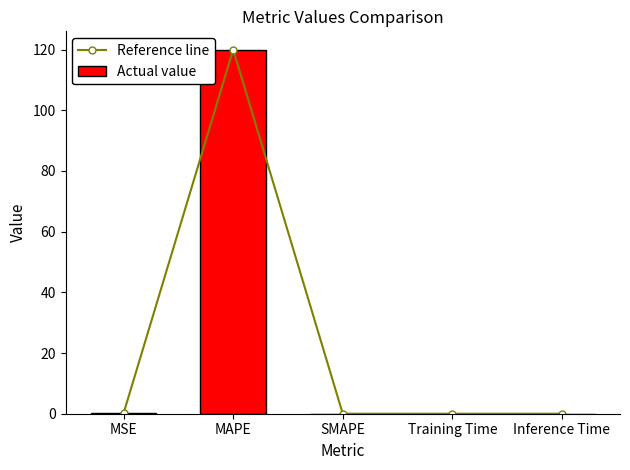

List the labels in order of Reference line value, smallest first.

SMAPE, Inference Time, Training Time, MSE, MAPE